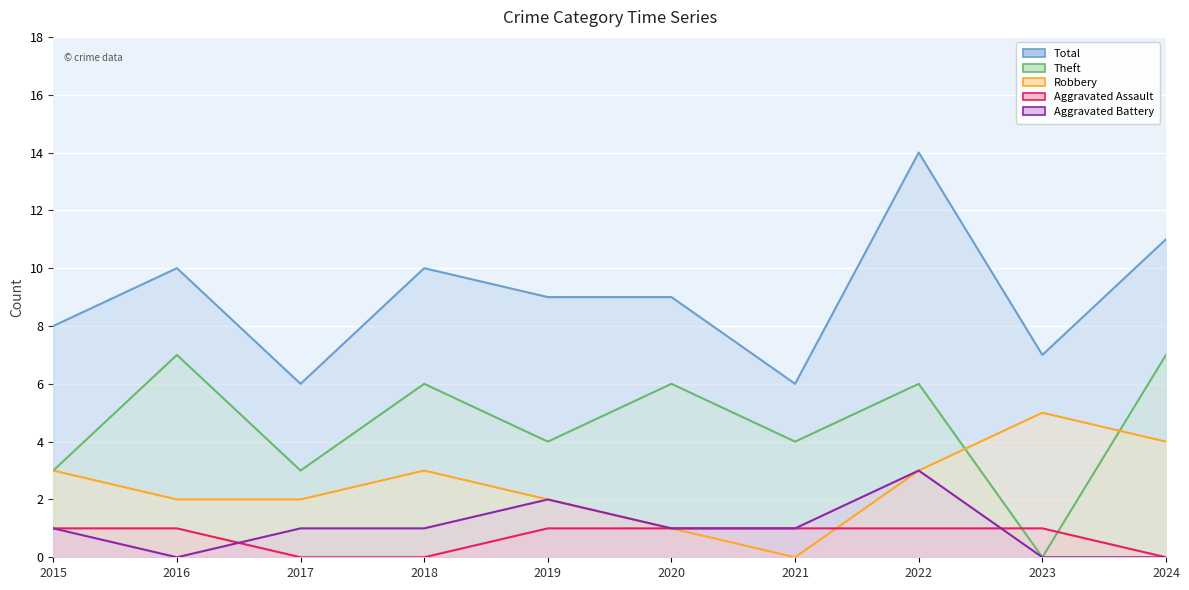

True or false: Aggravated Assault has more than 2 points higher than both neighbors.

False